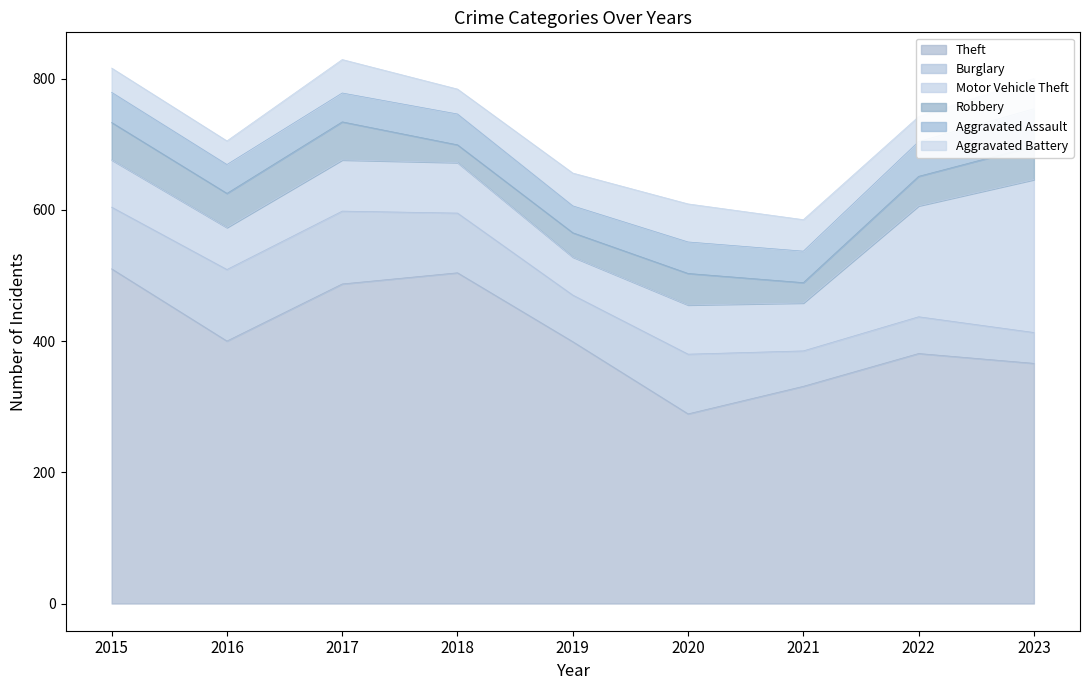

The value of Aggravated Battery at 2022 is 24. True or false?

False